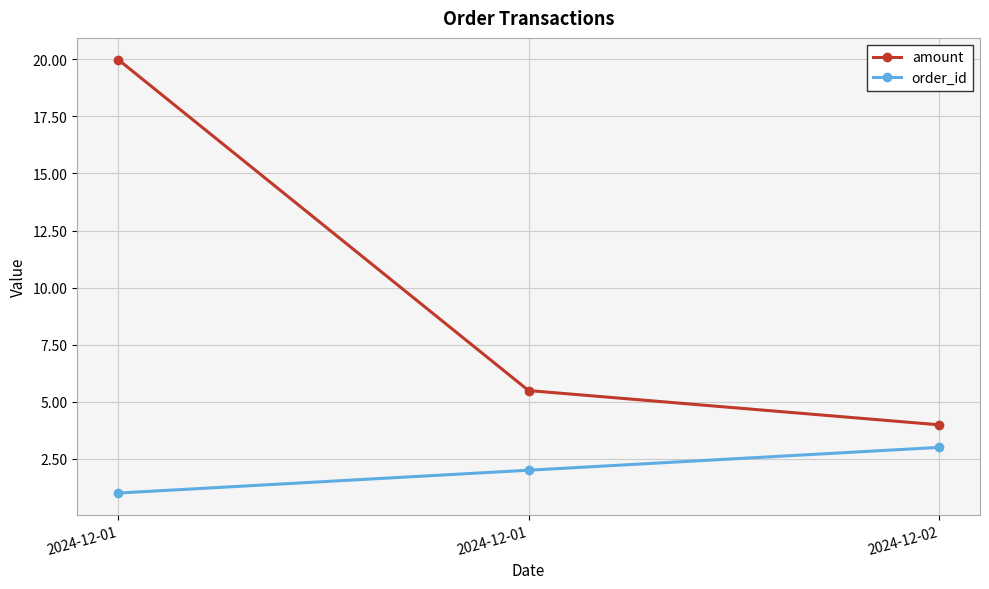

What is the highest value of the order_id series?

3.0